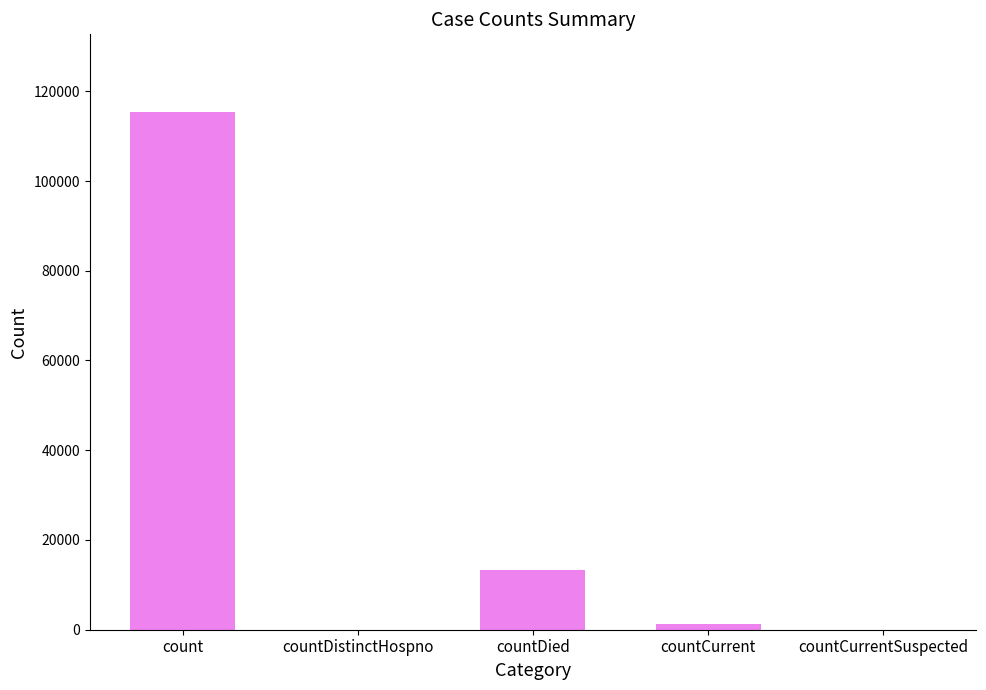

How many distinct data groups are displayed?

1